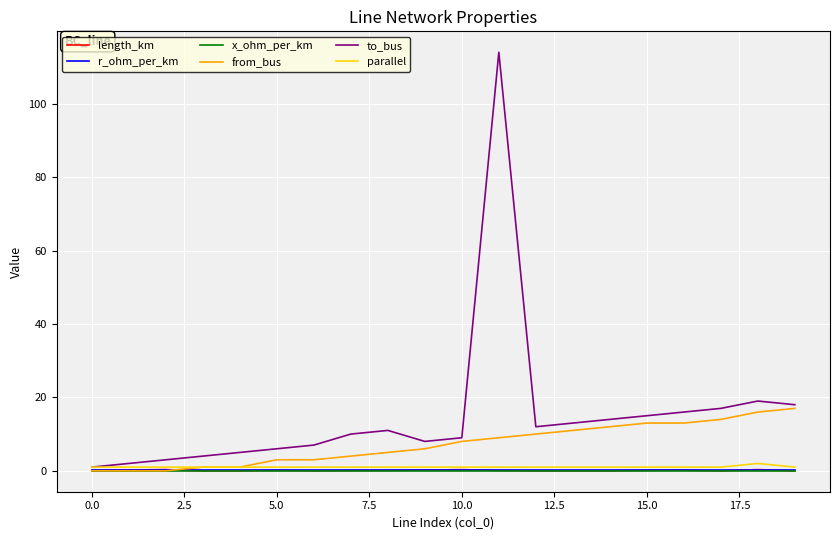

Which series has the largest total across all categories?

to_bus